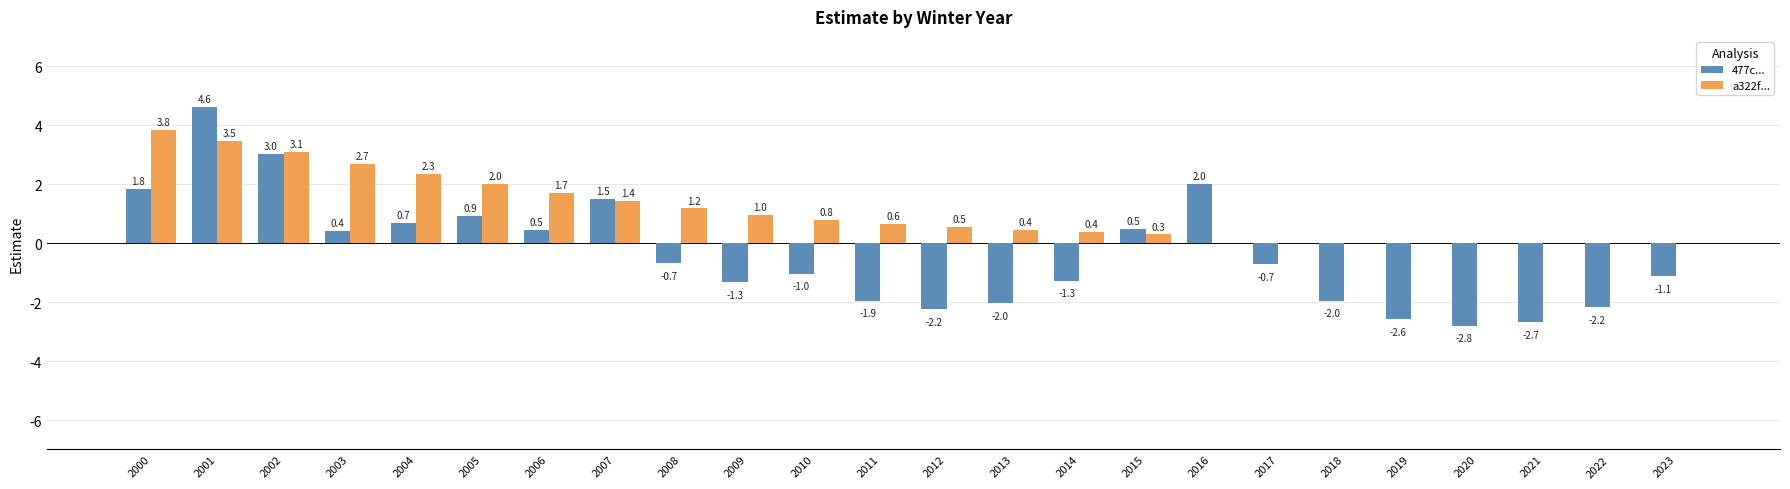

Where does the 477c... series first go above 0?

2000